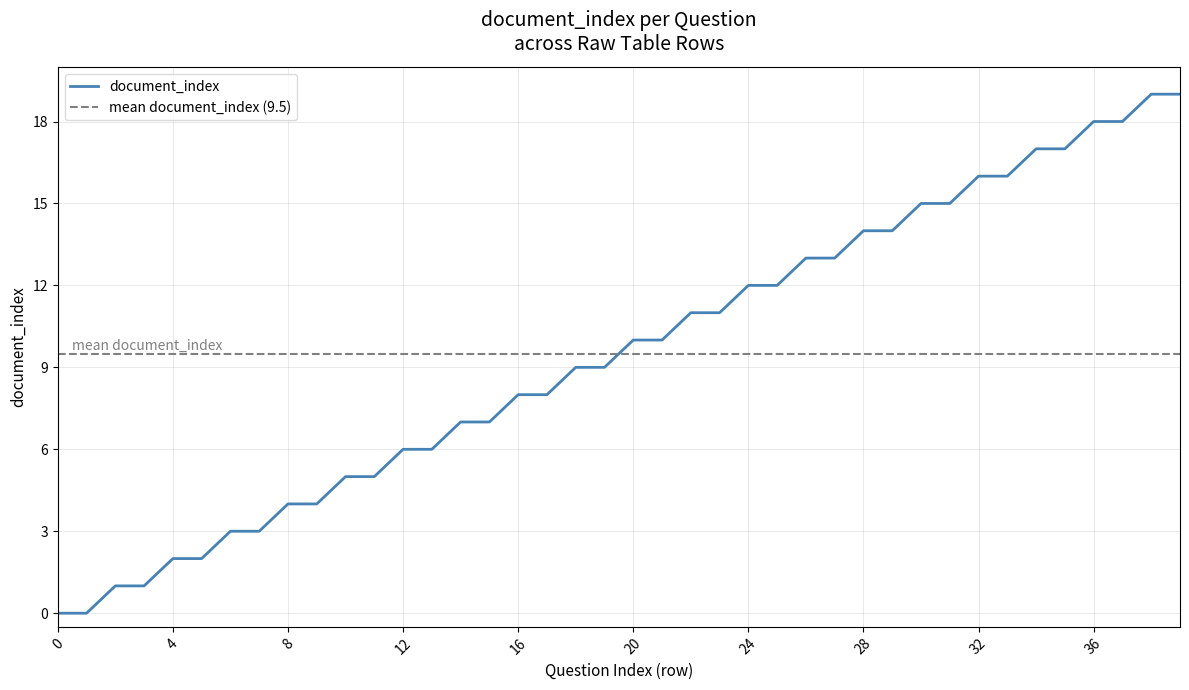

The document_index series shows 31 at 36. True or false?

False